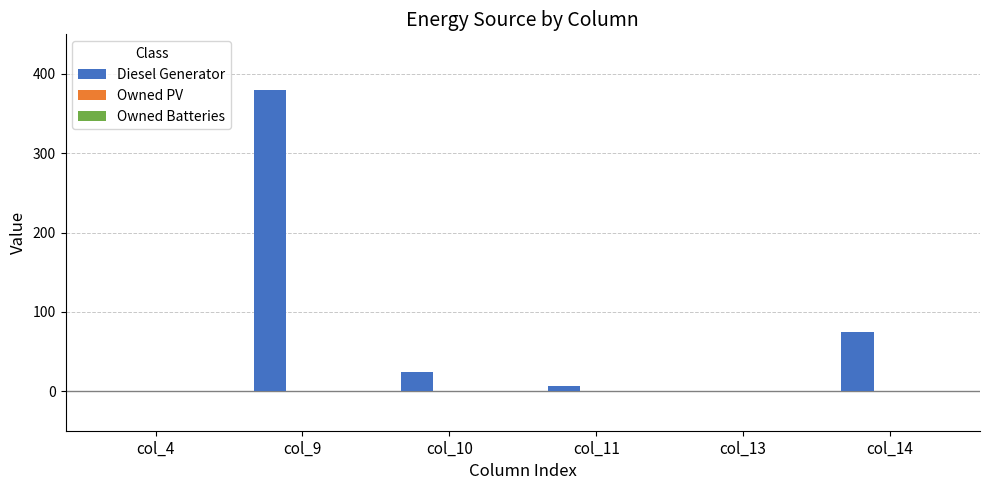

At which label is the value closest to 190?

col_14